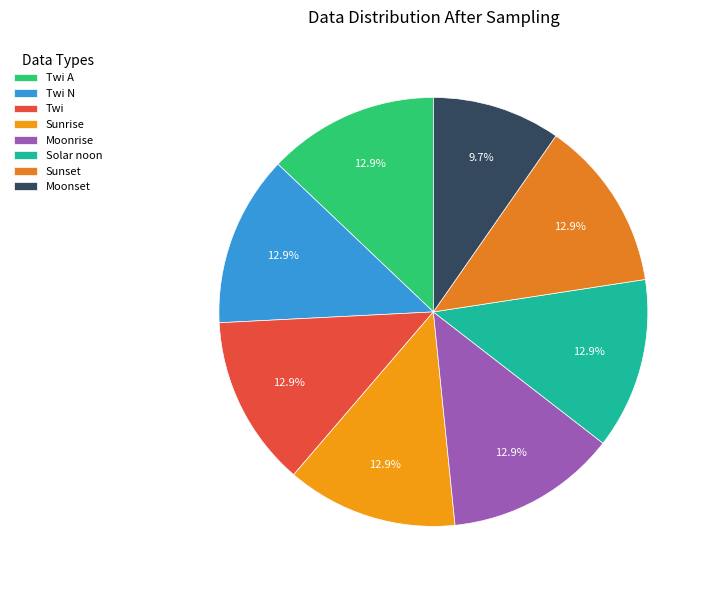

To the nearest percent, what is the difference between the largest and smallest slice percentages?

3%